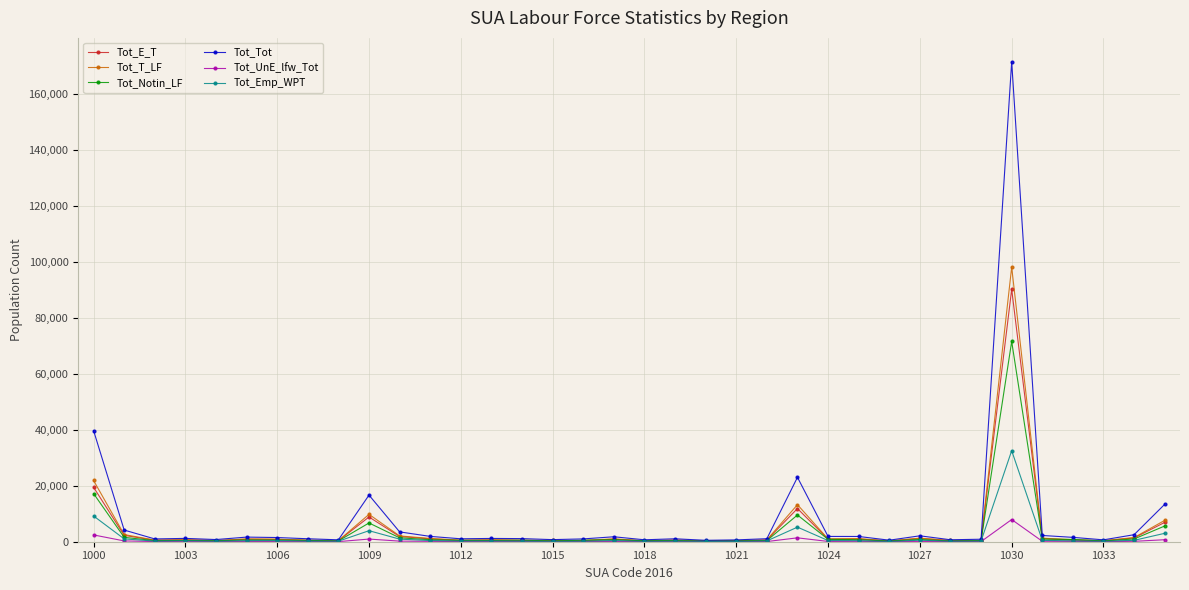

List the series in order of their peak value, highest first.

Tot_Tot, Tot_T_LF, Tot_E_T, Tot_Notin_LF, Tot_Emp_WPT, Tot_UnE_lfw_Tot